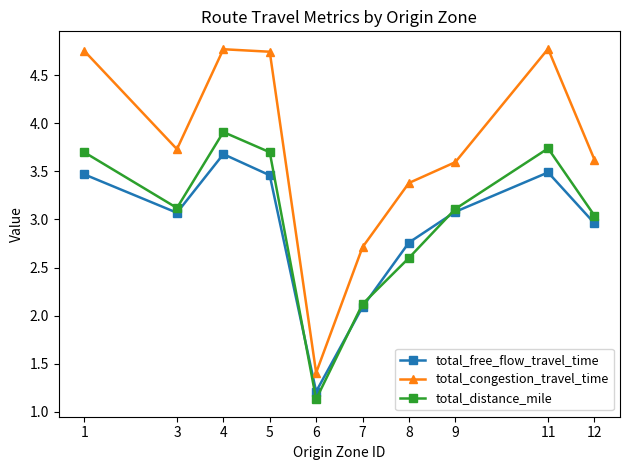

What is the difference between the total_congestion_travel_time values at 7 and 8?

0.7